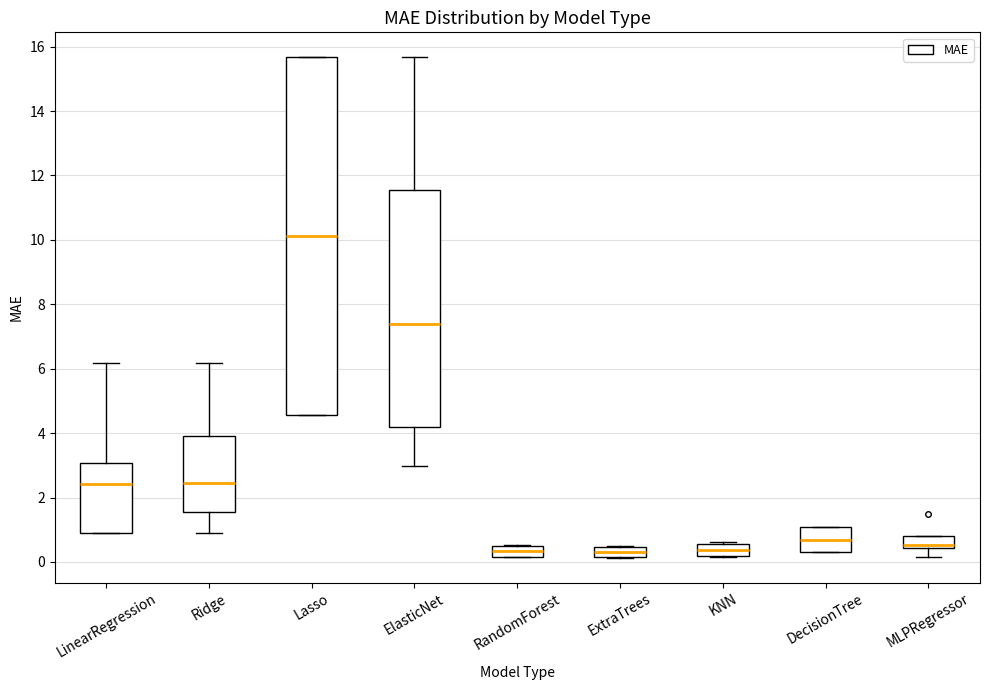

Where is the lower edge of the box for MLPRegressor on the y-axis? The values are not printed on the chart, so give them approximately, as read against the axis.

0.4